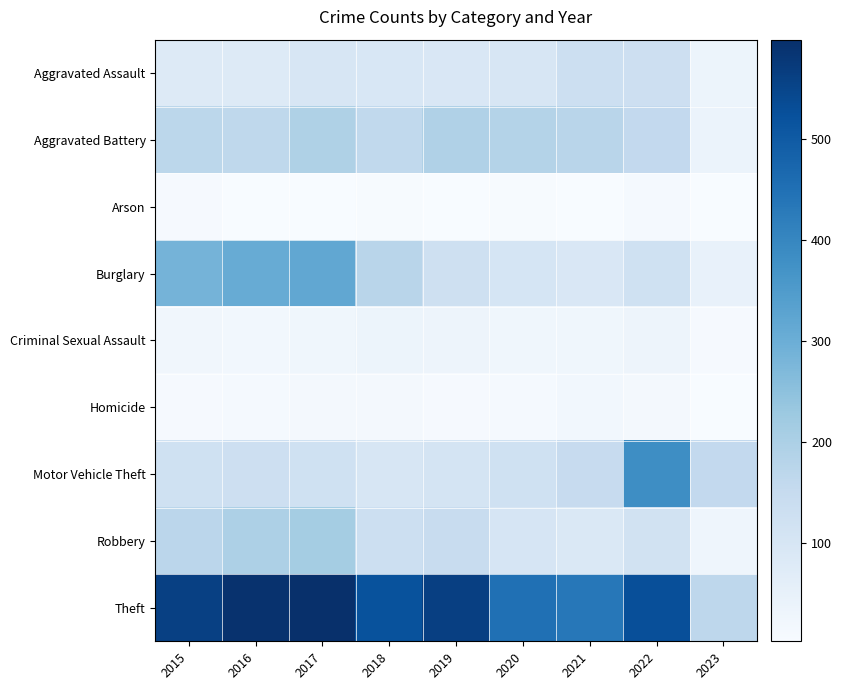

Rank the series at 2018 from lowest to highest value.

Arson, Homicide, Criminal Sexual Assault, Aggravated Assault, Motor Vehicle Theft, Robbery, Aggravated Battery, Burglary, Theft